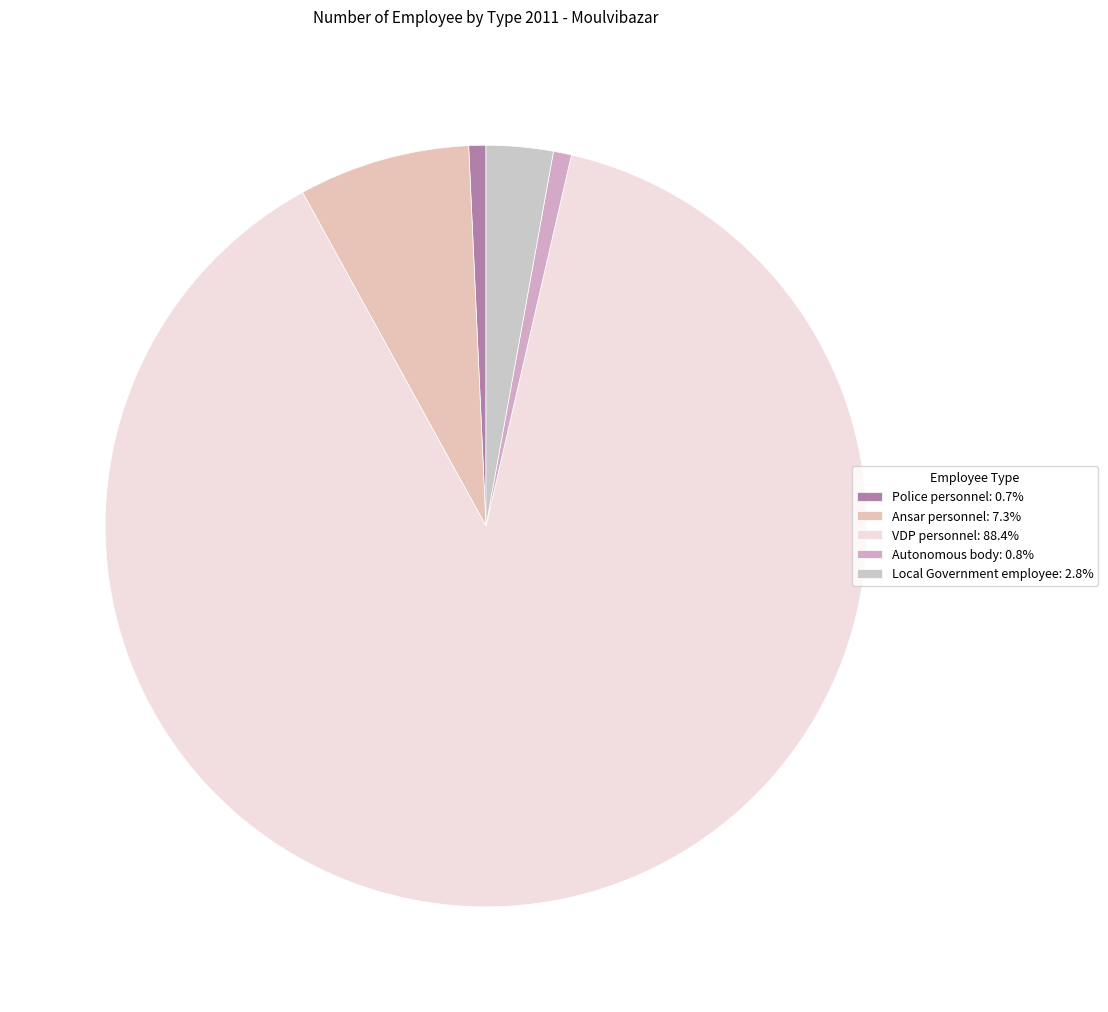

How many slices are in this pie chart?

5